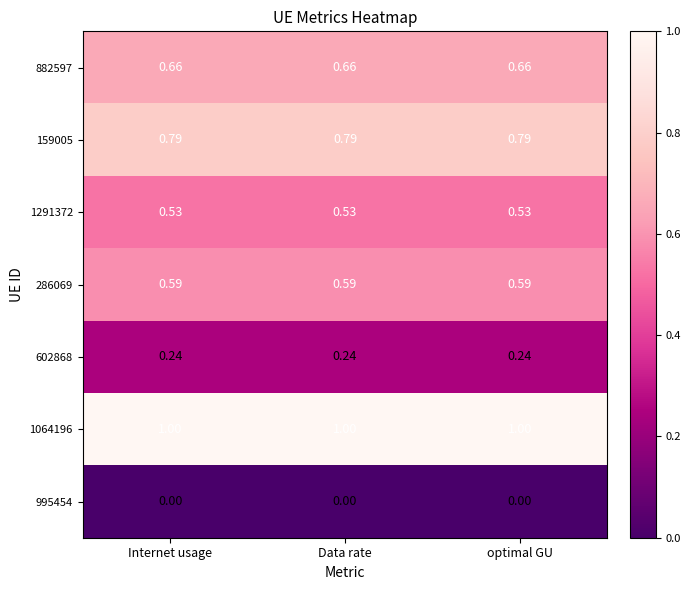

Reading left to right, list all the values displayed in this chart.

882597: Internet usage=0.7	Data rate=0.7	optimal GU=0.7
159005: Internet usage=0.8	Data rate=0.8	optimal GU=0.8
1291372: Internet usage=0.5	Data rate=0.5	optimal GU=0.5
286069: Internet usage=0.6	Data rate=0.6	optimal GU=0.6
602868: Internet usage=0.2	Data rate=0.2	optimal GU=0.2
1064196: Internet usage=1.0	Data rate=1.0	optimal GU=1.0
995454: Internet usage=0.0	Data rate=0.0	optimal GU=0.0